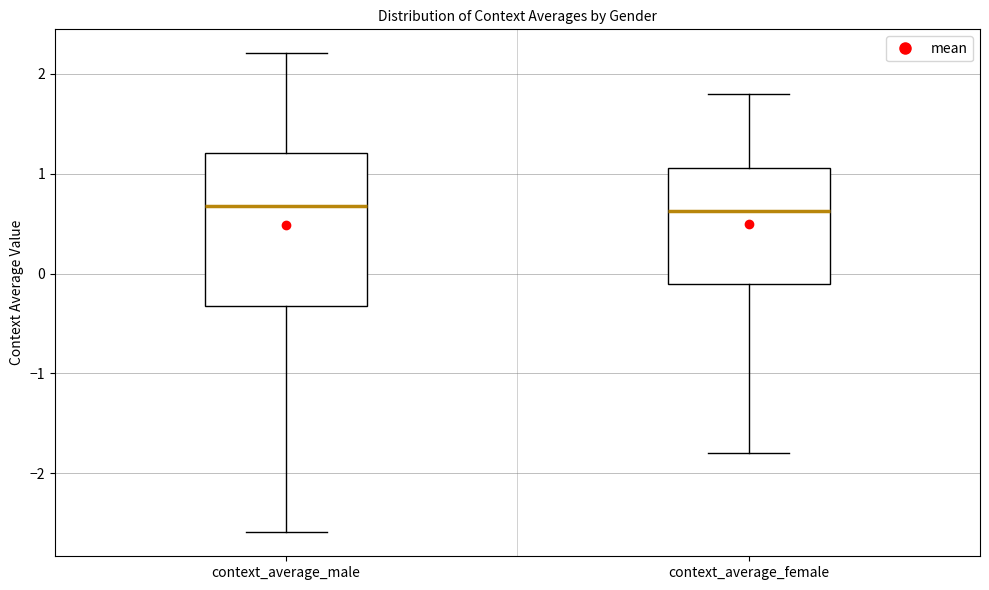

Comparing the boxes themselves (not the whiskers), which one is the tallest?

context_average_male